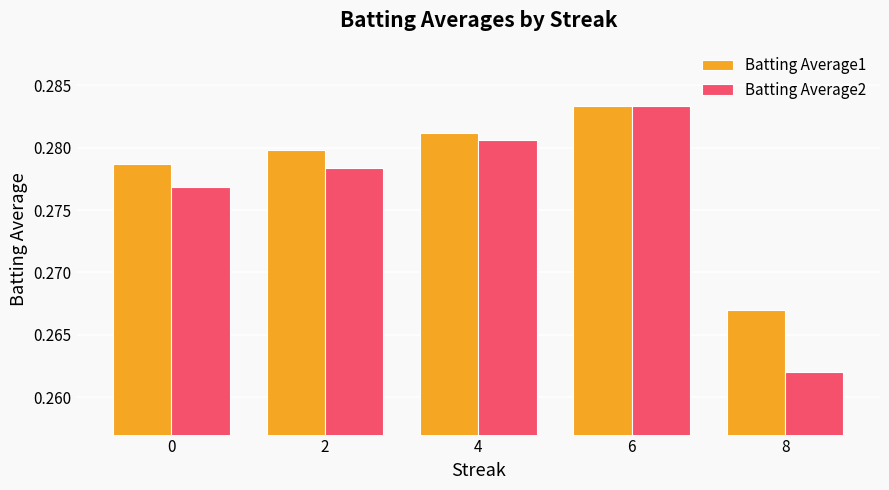

Which series has the largest total across all categories?

Batting Average1